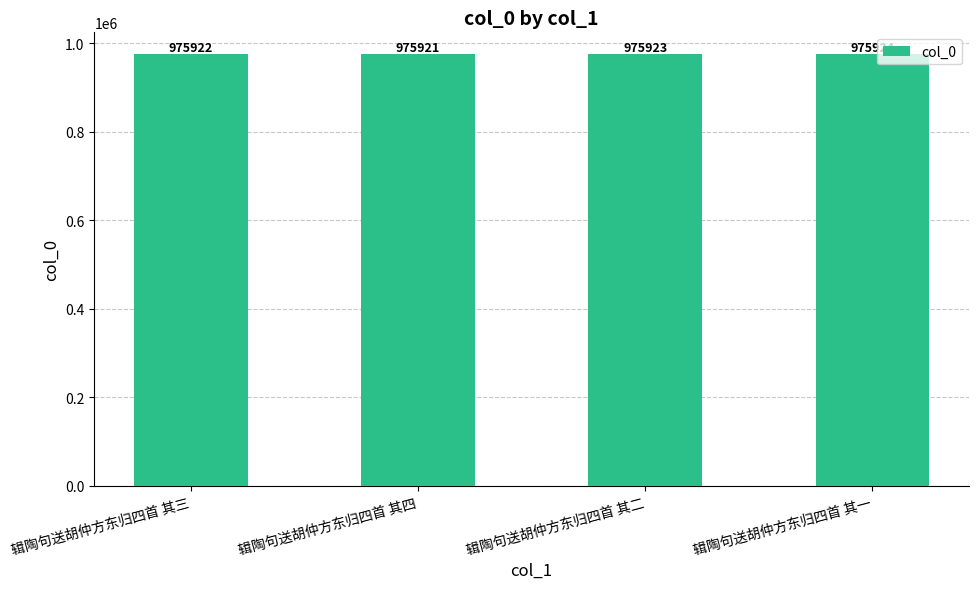

What is the change in value from 辑陶句送胡仲方东归四首 其三 to 辑陶句送胡仲方东归四首 其四?

-1